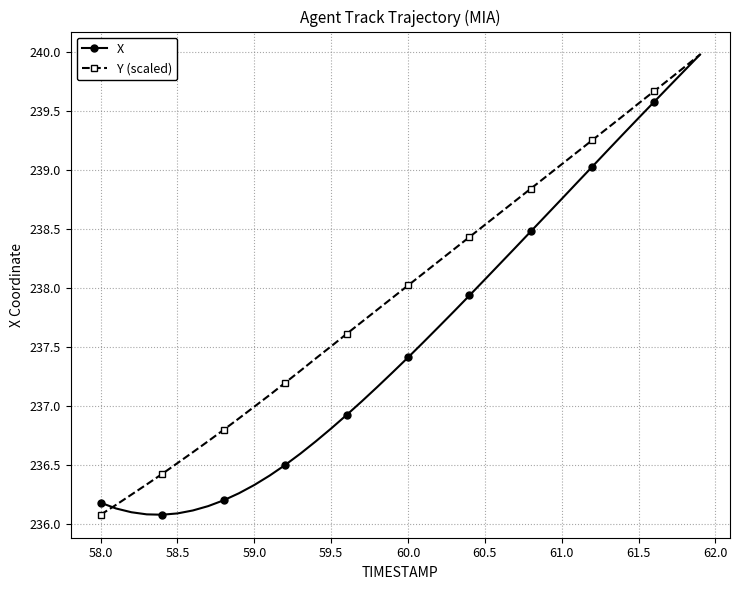

Rank the series by their average value, from highest to lowest.

Y (scaled), X